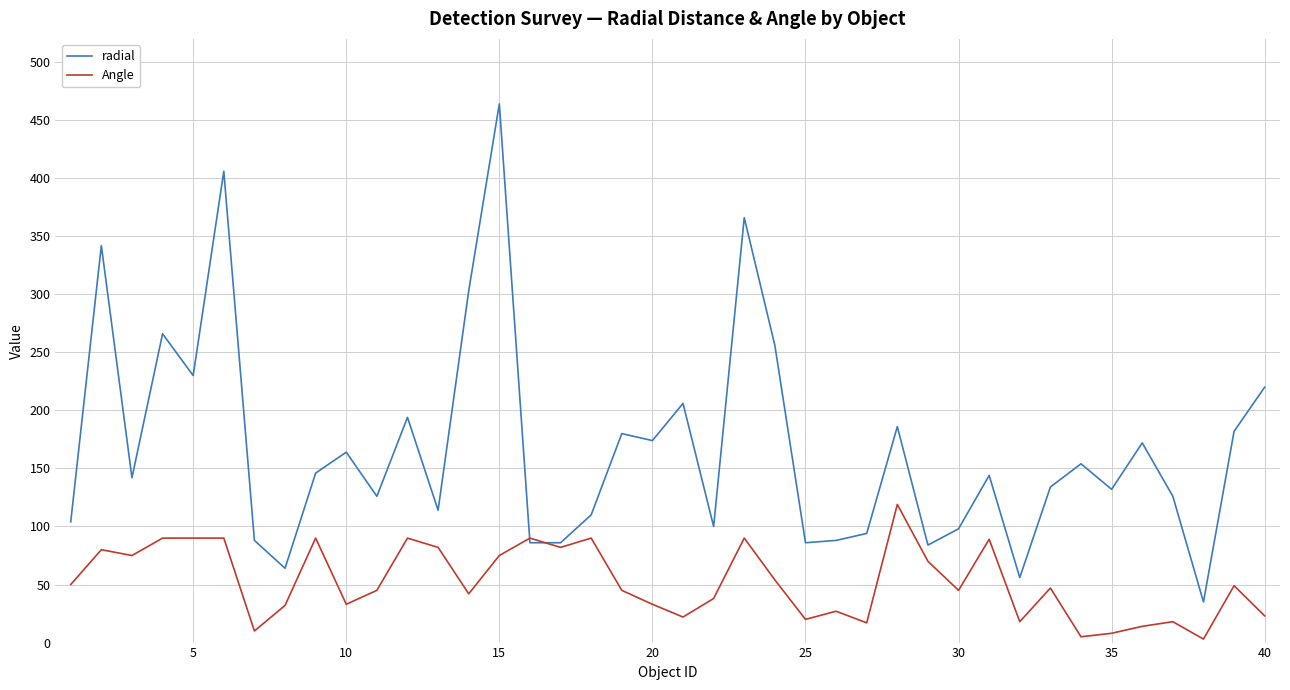

What is the highest value of the Angle series?

119